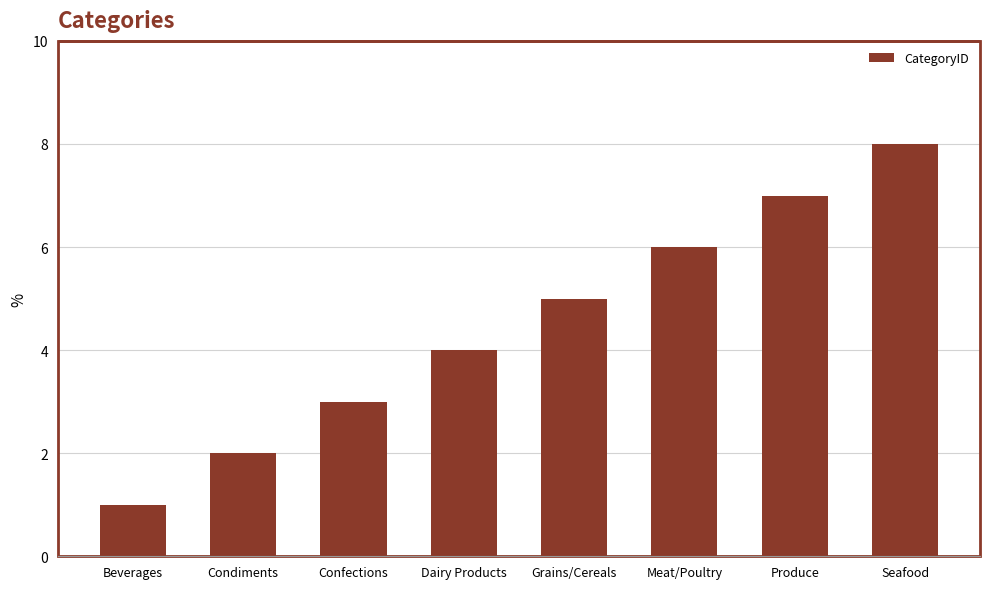

What is the minimum value shown in the chart?

1